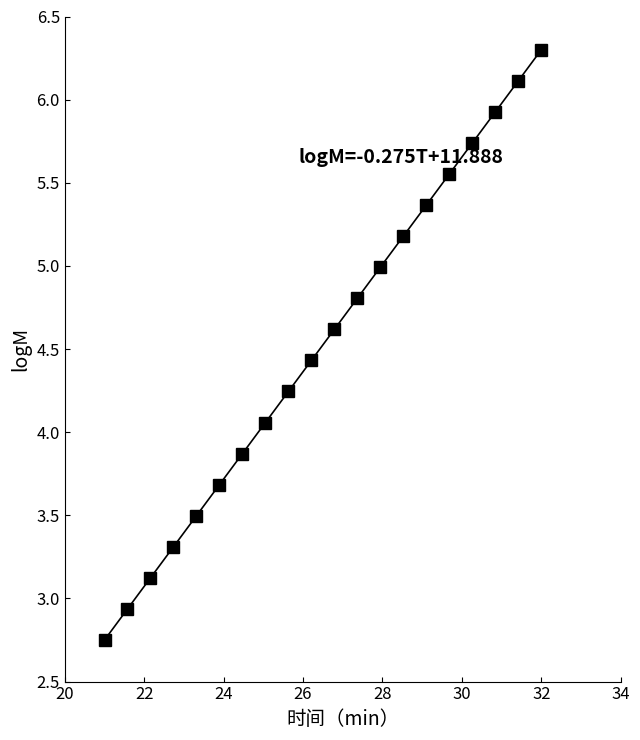

What is the average value?

4.5